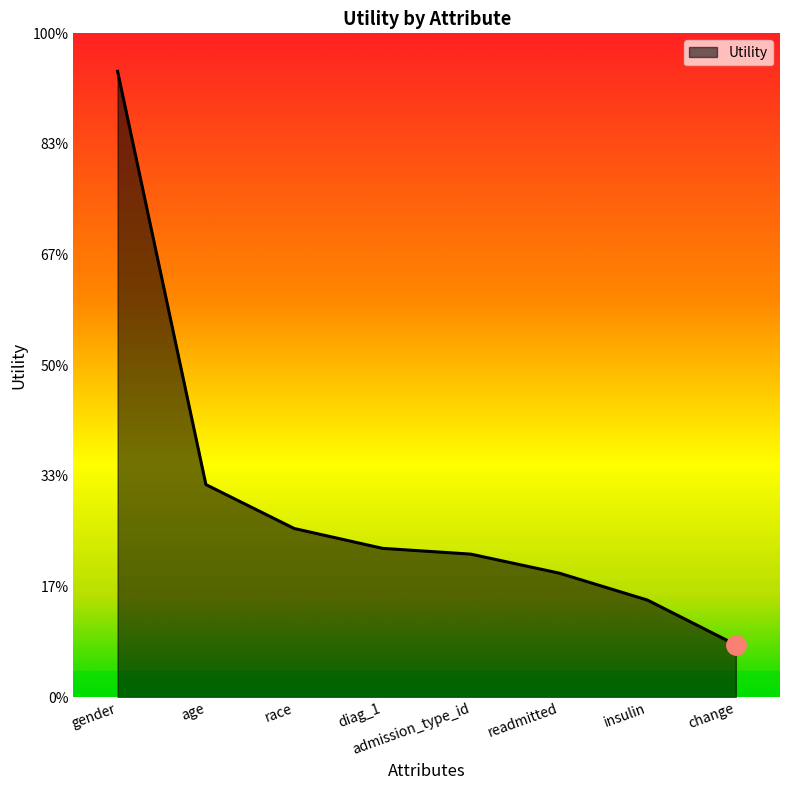

Does the chart display data point markers on the line(s)?

No